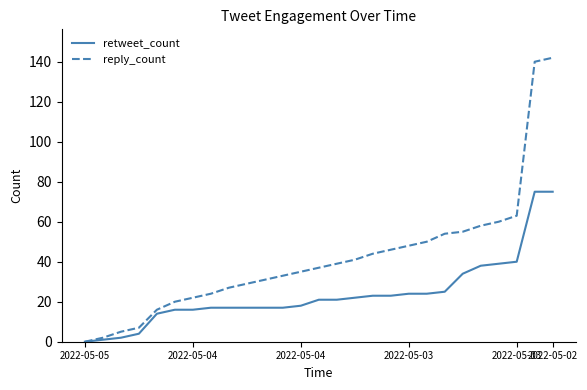

Reading right to left, what are all the values shown in this chart?

retweet_count: 75	75	40	39	38	34	25	24	24	23	23	22	21	21	18	17	17	17	17	17	16	16	14	4	2	1	0
reply_count: 142	140	63	60	58	55	54	50	48	46	44	41	39	37	35	33	31	29	27	24	22	20	16	7	5	2	0